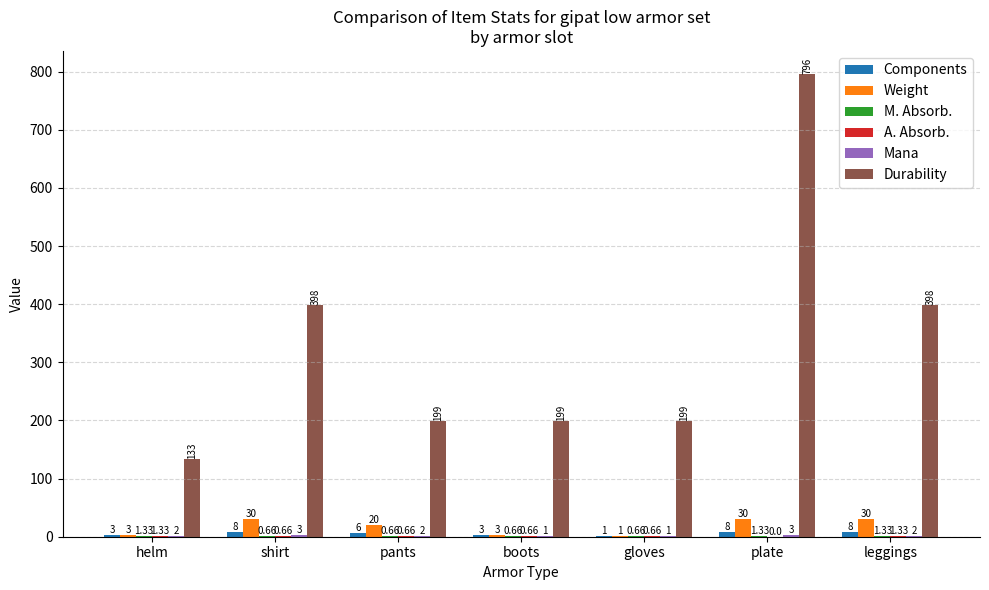

What is the greatest value displayed?

796.0